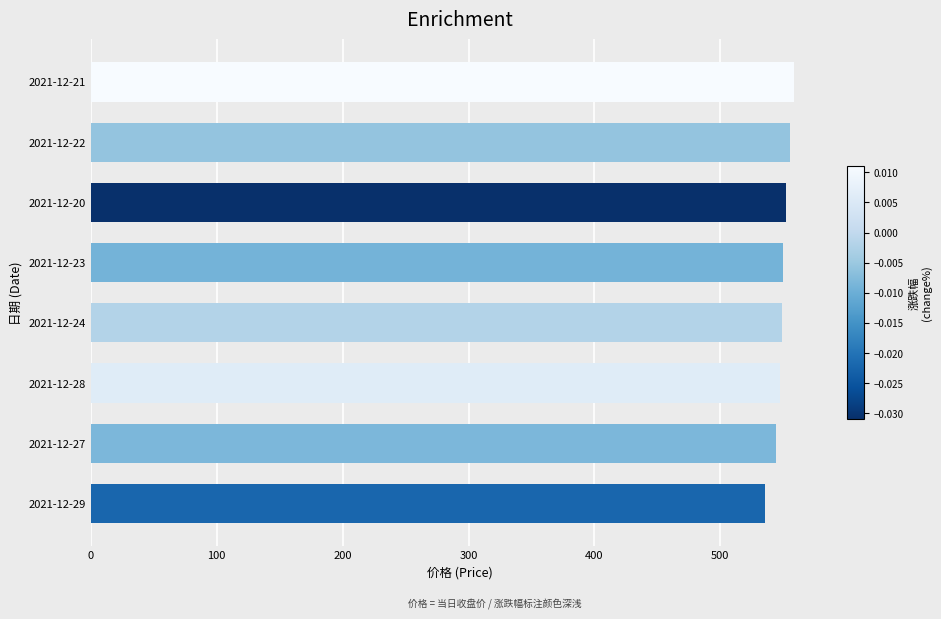

Approximately how many times larger is the value at 2021-12-24 compared to 2021-12-29?

1.0